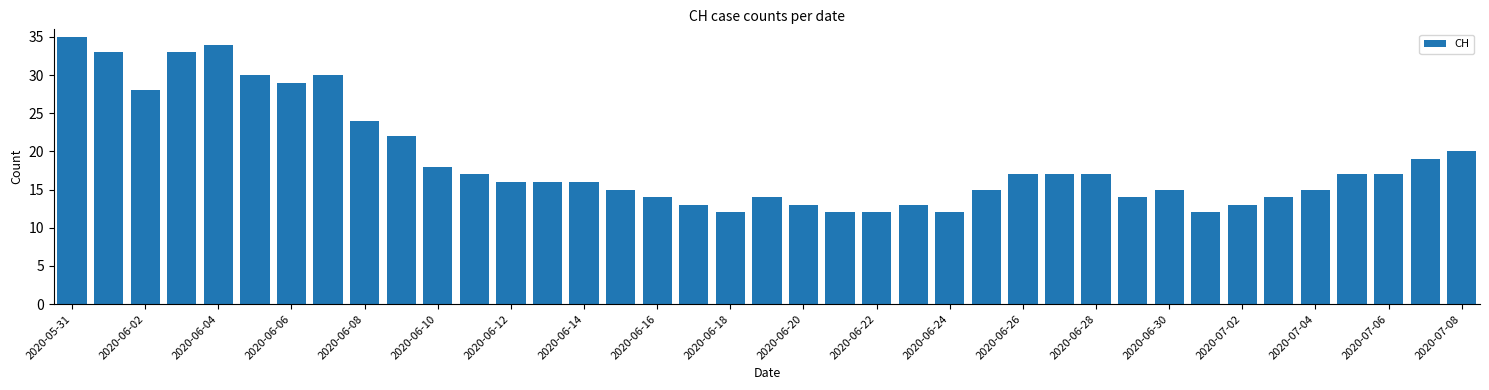

What is the difference between the maximum and minimum values?

23